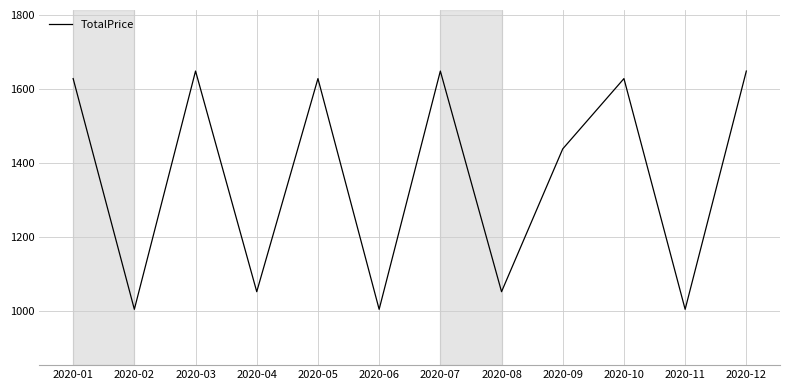

What is the sum of all values?

16380.5